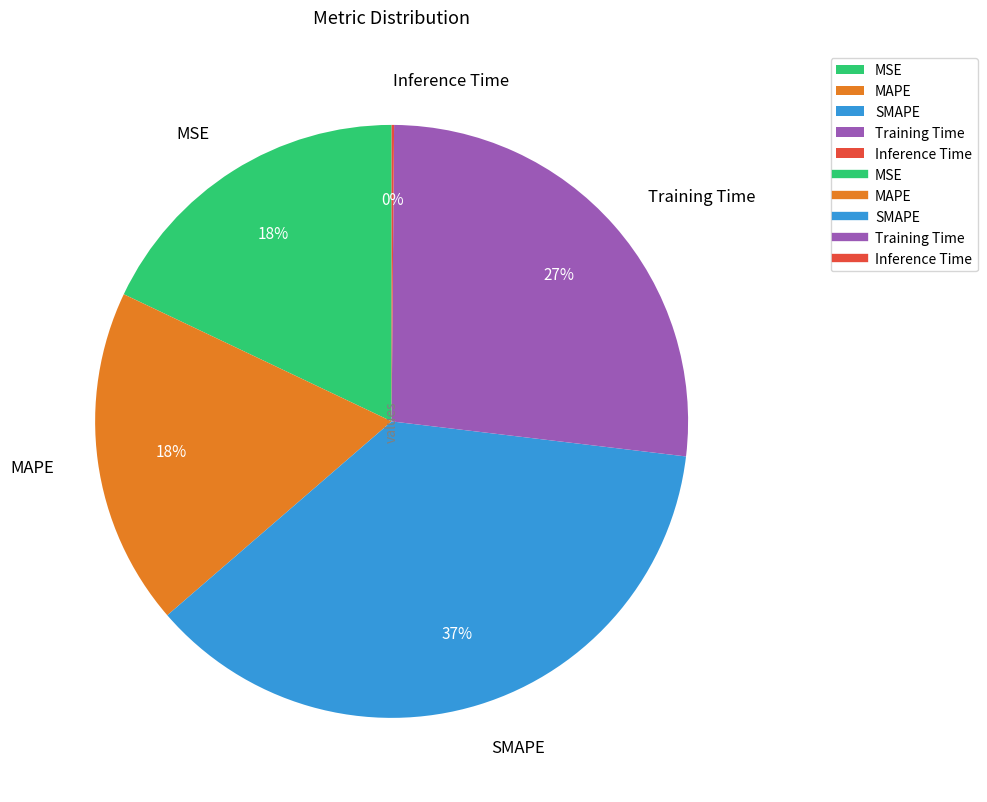

True or false: MSE accounts for 11% of the total.

False